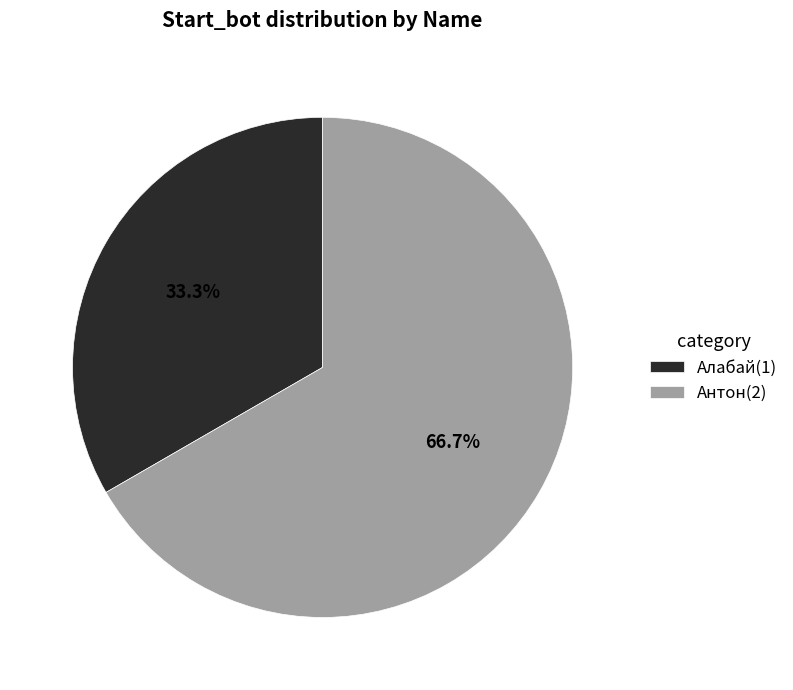

The Антон slice represents 57% of the pie. True or false?

False